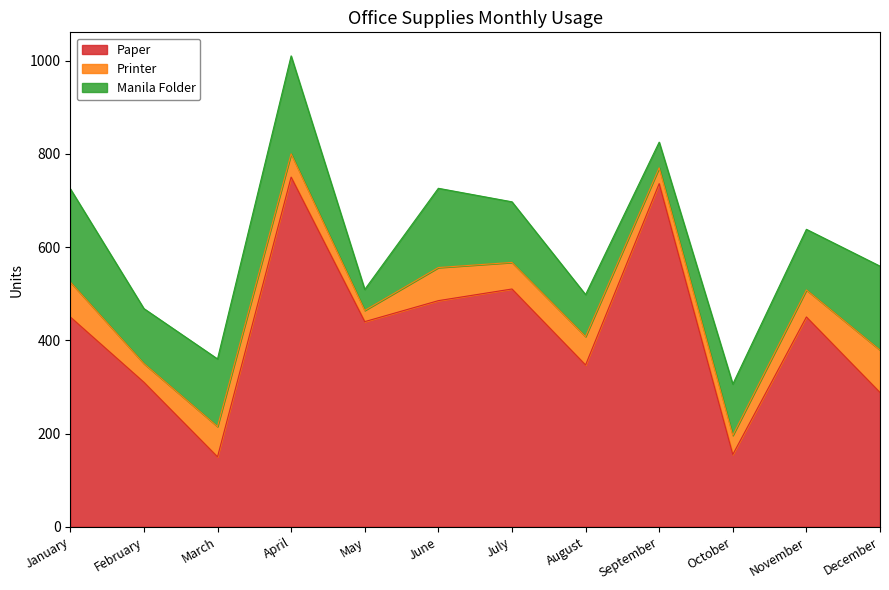

What are all the series names shown in the legend?

Paper, Printer, Manila Folder